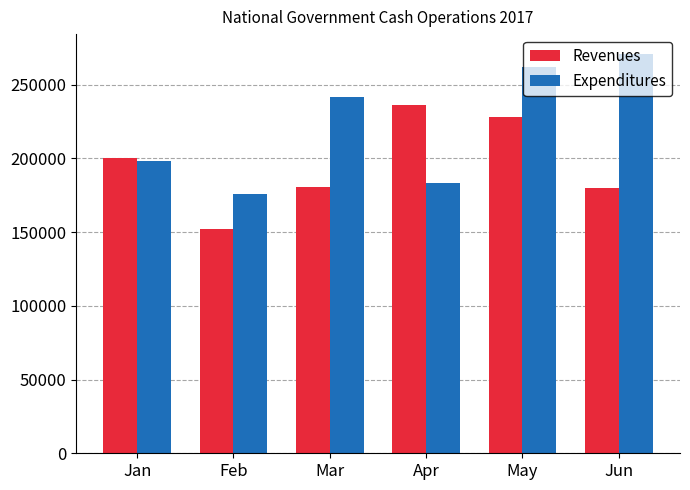

How many groups of bars are there?

6